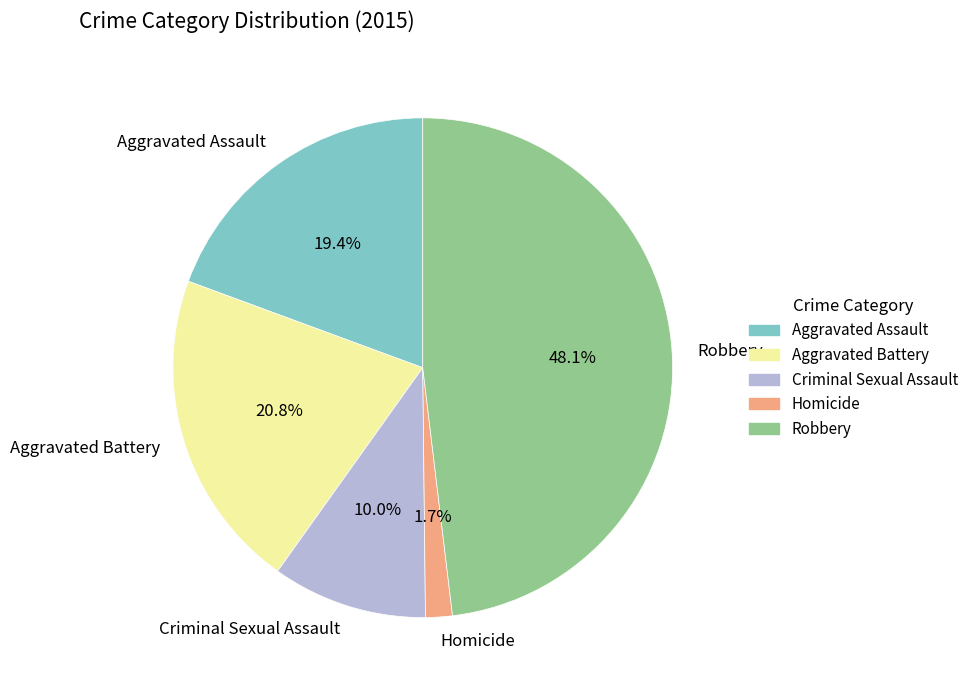

Does Aggravated Battery represent more than half of the total?

No